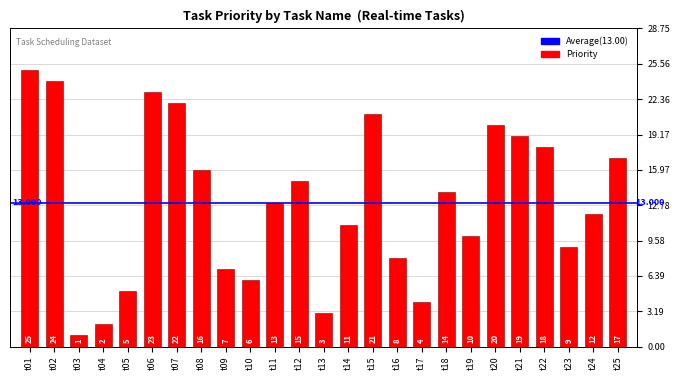

Are the bars horizontal?

No